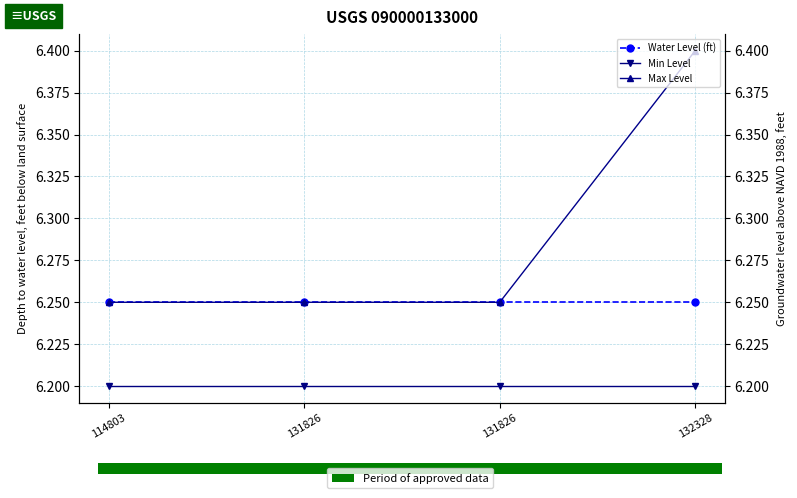

True or false: Min Level has a value of 10.4 at 131826.

False